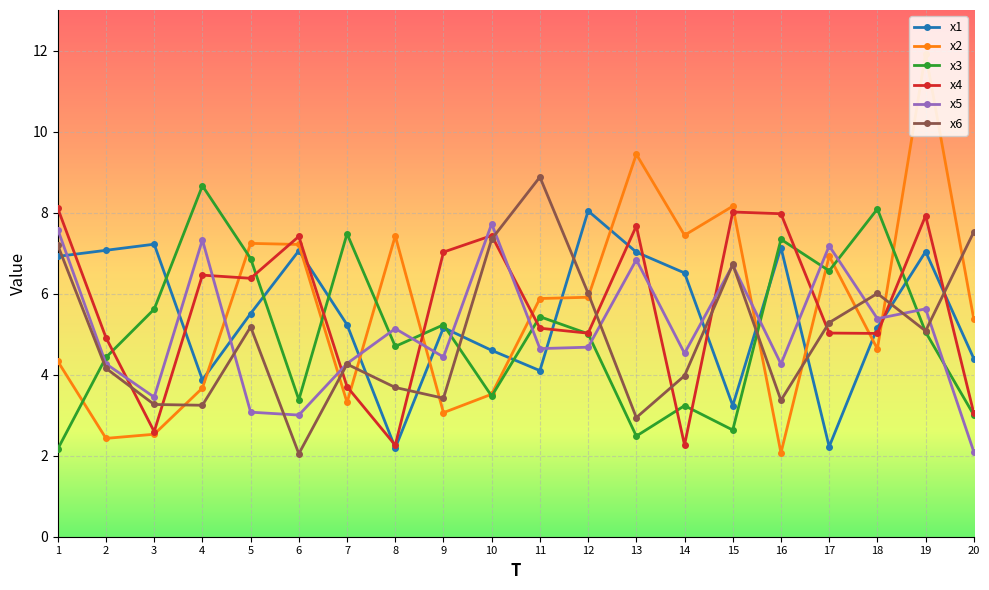

Is the value of x3 at 7 greater than the value of x6 at 9?

Yes